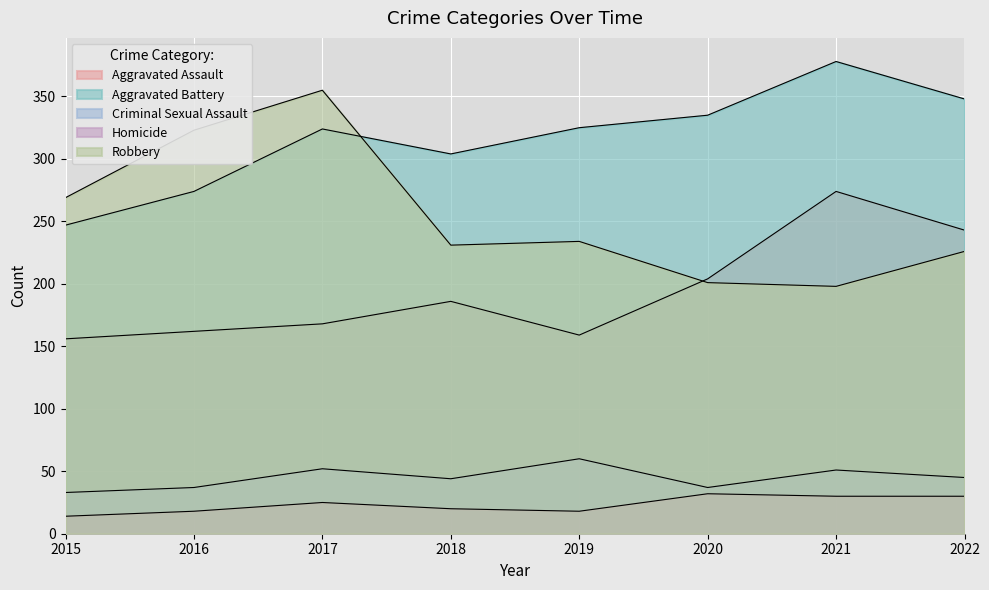

True or false: Robbery and Criminal Sexual Assault intersect in this chart.

False